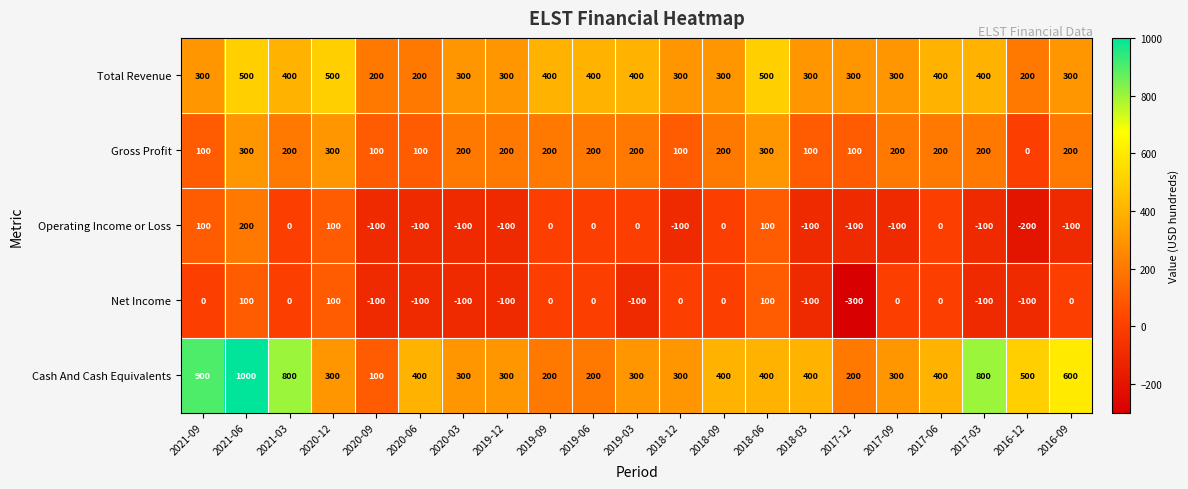

What is the minimum value for Operating Income or Loss?

-200